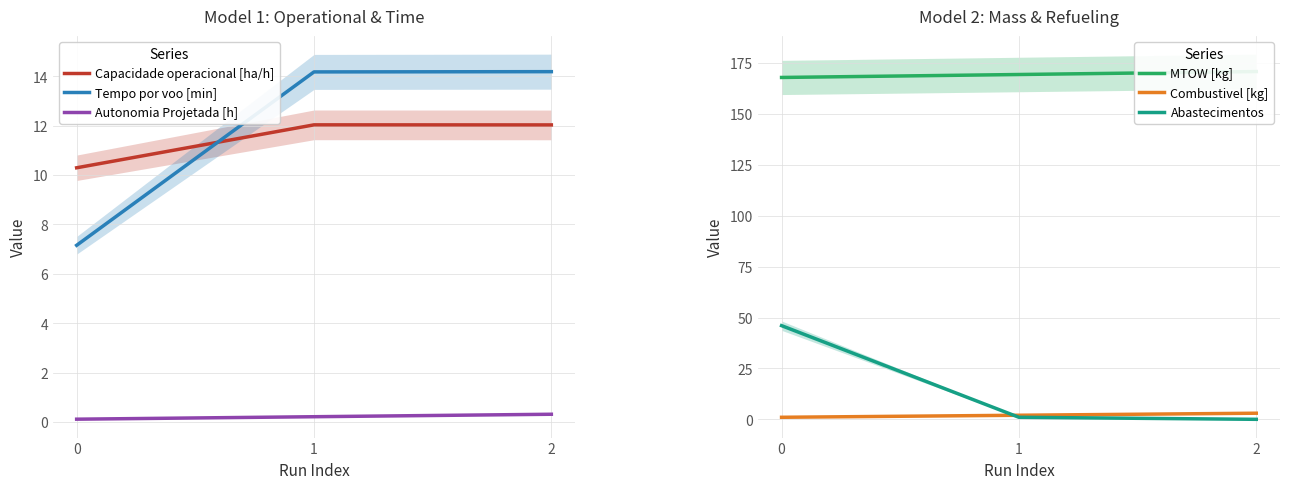

Is it true that Combustivel [kg] equals 3.1 at 1?

False